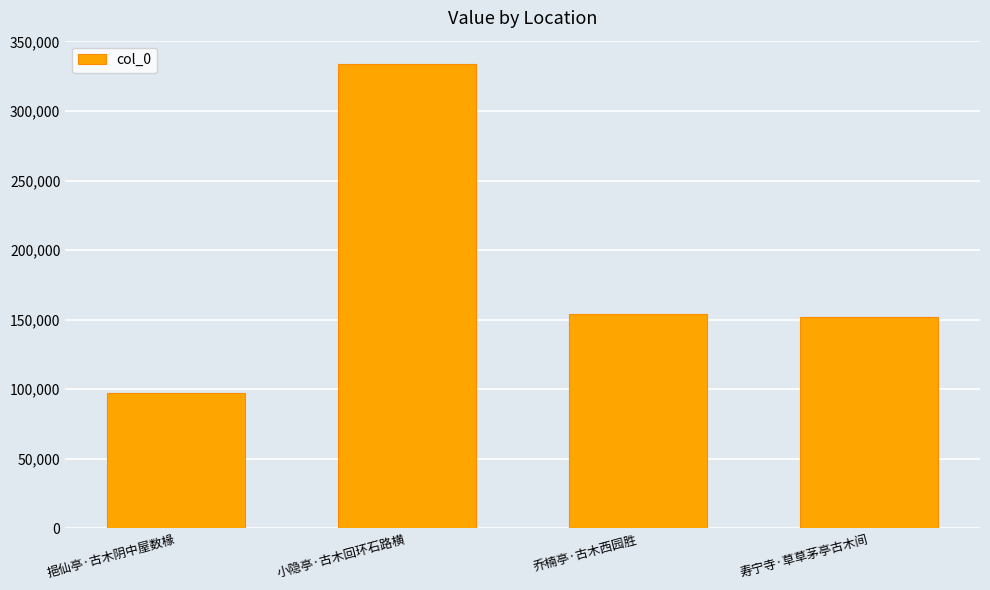

What is the maximum value shown in the chart?

333803